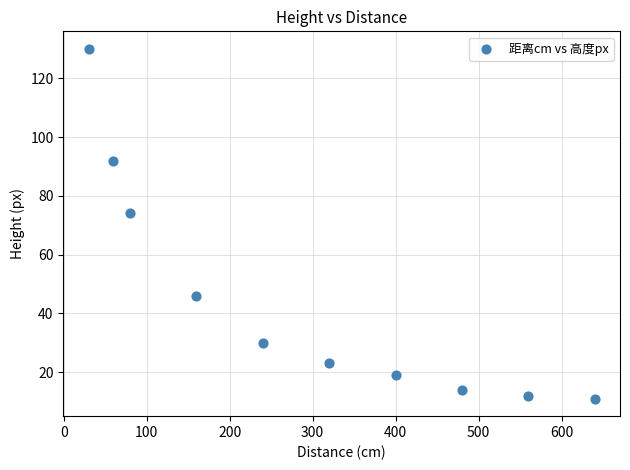

What Y value in the scatter plot is closest to 70?

74